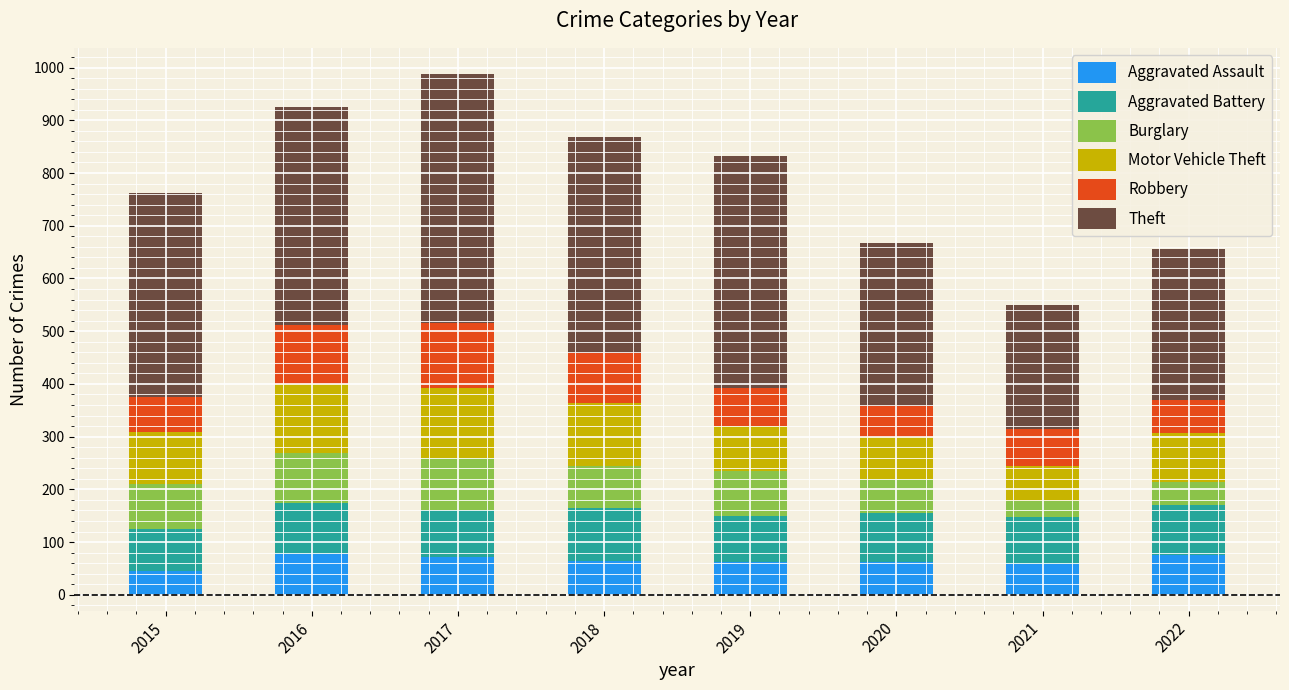

What is the total value across all series at 2021?

550